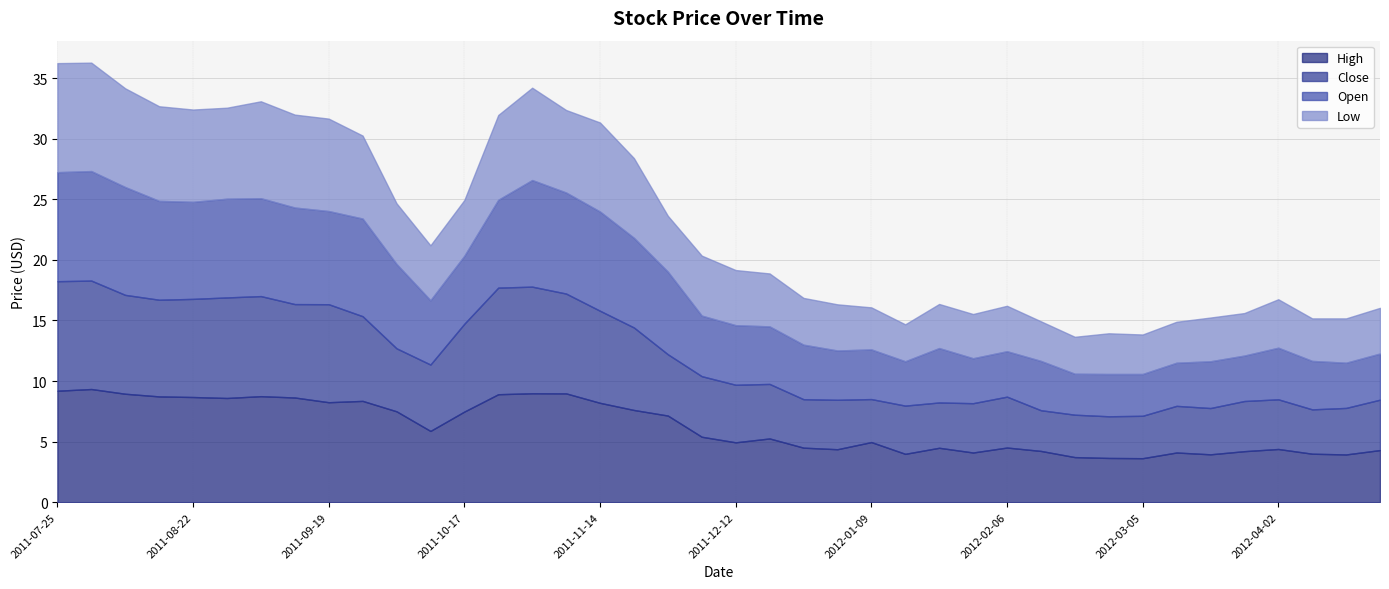

Reading left to right, what are all the values shown in this chart?

High: 2011-07-25=9.2	2011-08-01=9.3	2011-08-08=8.9	2011-08-15=8.7	2011-08-22=8.7	2011-08-29=8.6	2011-09-05=8.8	2011-09-12=8.6	2011-09-19=8.2	2011-09-26=8.4	2011-10-03=7.5	2011-10-10=5.9	2011-10-17=7.5	2011-10-24=8.9	2011-10-31=9.0	2011-11-07=9.0	2011-11-14=8.2	2011-11-21=7.6	2011-11-28=7.2	2011-12-05=5.4	2011-12-12=4.9	2011-12-19=5.3	2011-12-26=4.5	2012-01-02=4.4	2012-01-09=5.0	2012-01-16=4.0	2012-01-23=4.5	2012-01-30=4.1	2012-02-06=4.5	2012-02-13=4.2	2012-02-20=3.7	2012-02-27=3.6	2012-03-05=3.6	2012-03-12=4.1	2012-03-19=4.0	2012-03-26=4.2	2012-04-02=4.4	2012-04-09=4.0	2012-04-16=3.9	2012-04-23=4.3
Close: 2011-07-25=9.0	2011-08-01=8.9	2011-08-08=8.2	2011-08-15=8.0	2011-08-22=8.1	2011-08-29=8.3	2011-09-05=8.3	2011-09-12=7.7	2011-09-19=8.1	2011-09-26=7.0	2011-10-03=5.2	2011-10-10=5.5	2011-10-17=7.2	2011-10-24=8.8	2011-10-31=8.8	2011-11-07=8.2	2011-11-14=7.6	2011-11-21=6.8	2011-11-28=5.1	2011-12-05=5.0	2011-12-12=4.8	2011-12-19=4.5	2011-12-26=4.0	2012-01-02=4.1	2012-01-09=3.5	2012-01-16=4.0	2012-01-23=3.7	2012-01-30=4.1	2012-02-06=4.2	2012-02-13=3.4	2012-02-20=3.5	2012-02-27=3.4	2012-03-05=3.5	2012-03-12=3.9	2012-03-19=3.8	2012-03-26=4.1	2012-04-02=4.1	2012-04-09=3.7	2012-04-16=3.8	2012-04-23=4.2
Open: 2011-07-25=9.0	2011-08-01=9.0	2011-08-08=8.9	2011-08-15=8.2	2011-08-22=8.0	2011-08-29=8.2	2011-09-05=8.1	2011-09-12=8.0	2011-09-19=7.7	2011-09-26=8.1	2011-10-03=7.0	2011-10-10=5.3	2011-10-17=5.6	2011-10-24=7.2	2011-10-31=8.8	2011-11-07=8.3	2011-11-14=8.2	2011-11-21=7.4	2011-11-28=6.8	2011-12-05=5.0	2011-12-12=4.9	2011-12-19=4.8	2011-12-26=4.5	2012-01-02=4.1	2012-01-09=4.1	2012-01-16=3.7	2012-01-23=4.5	2012-01-30=3.7	2012-02-06=3.8	2012-02-13=4.1	2012-02-20=3.4	2012-02-27=3.5	2012-03-05=3.5	2012-03-12=3.6	2012-03-19=3.9	2012-03-26=3.8	2012-04-02=4.3	2012-04-09=4.0	2012-04-16=3.7	2012-04-23=3.8
Low: 2011-07-25=9.0	2011-08-01=8.9	2011-08-08=8.2	2011-08-15=7.8	2011-08-22=7.6	2011-08-29=7.5	2011-09-05=8.0	2011-09-12=7.7	2011-09-19=7.6	2011-09-26=6.8	2011-10-03=5.0	2011-10-10=4.5	2011-10-17=4.6	2011-10-24=7.0	2011-10-31=7.6	2011-11-07=6.8	2011-11-14=7.3	2011-11-21=6.6	2011-11-28=4.6	2011-12-05=5.0	2011-12-12=4.5	2011-12-19=4.4	2011-12-26=3.9	2012-01-02=3.8	2012-01-09=3.5	2012-01-16=3.0	2012-01-23=3.6	2012-01-30=3.6	2012-02-06=3.8	2012-02-13=3.3	2012-02-20=3.0	2012-02-27=3.4	2012-03-05=3.3	2012-03-12=3.4	2012-03-19=3.6	2012-03-26=3.5	2012-04-02=4.0	2012-04-09=3.5	2012-04-16=3.7	2012-04-23=3.8